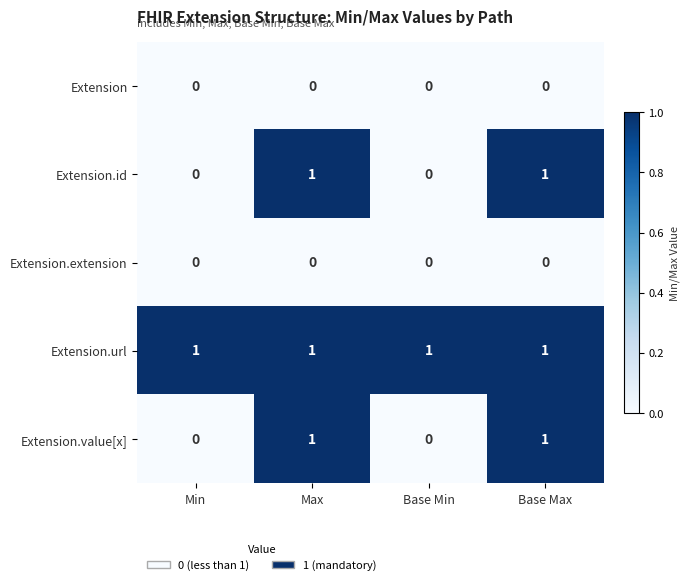

What is the spread (max minus min) of values at Max?

1